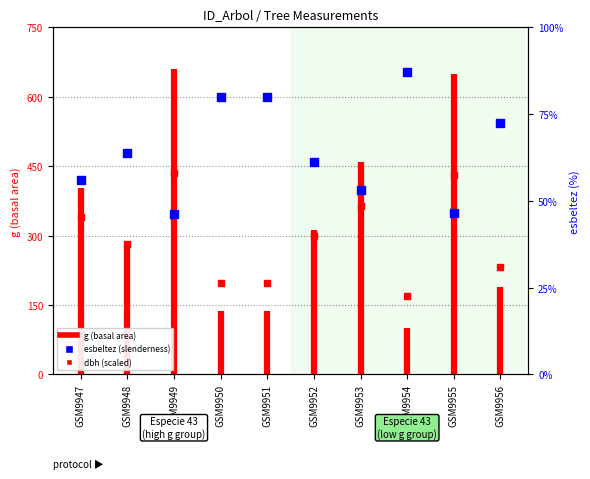

Approximately how many times larger is the value at GSM9947 compared to GSM9954?

0.6